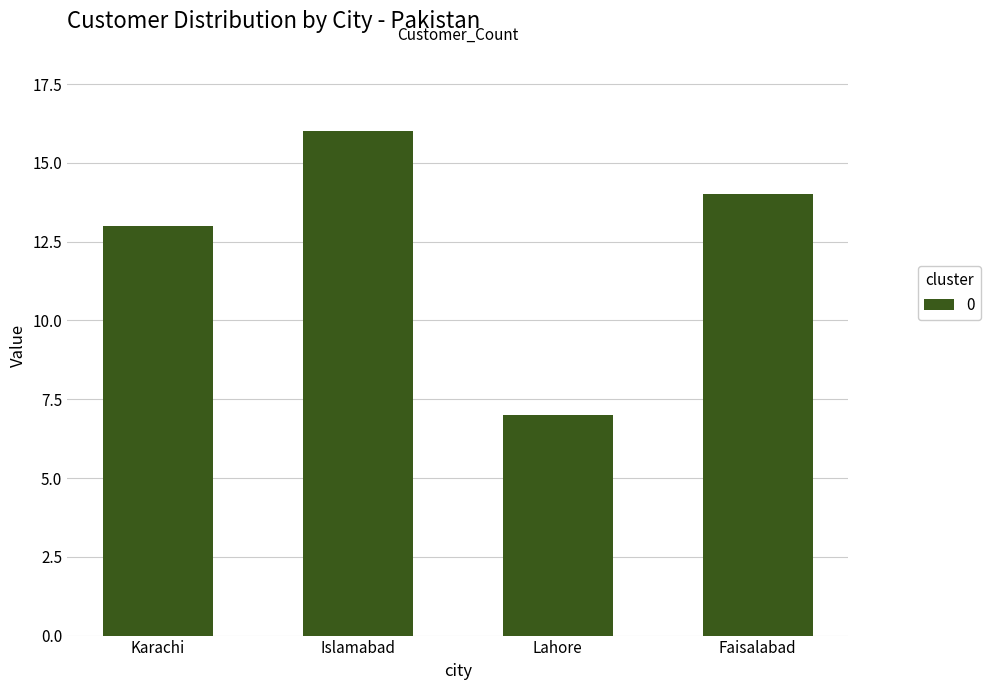

List the labels in order of value, largest first.

Islamabad, Faisalabad, Karachi, Lahore